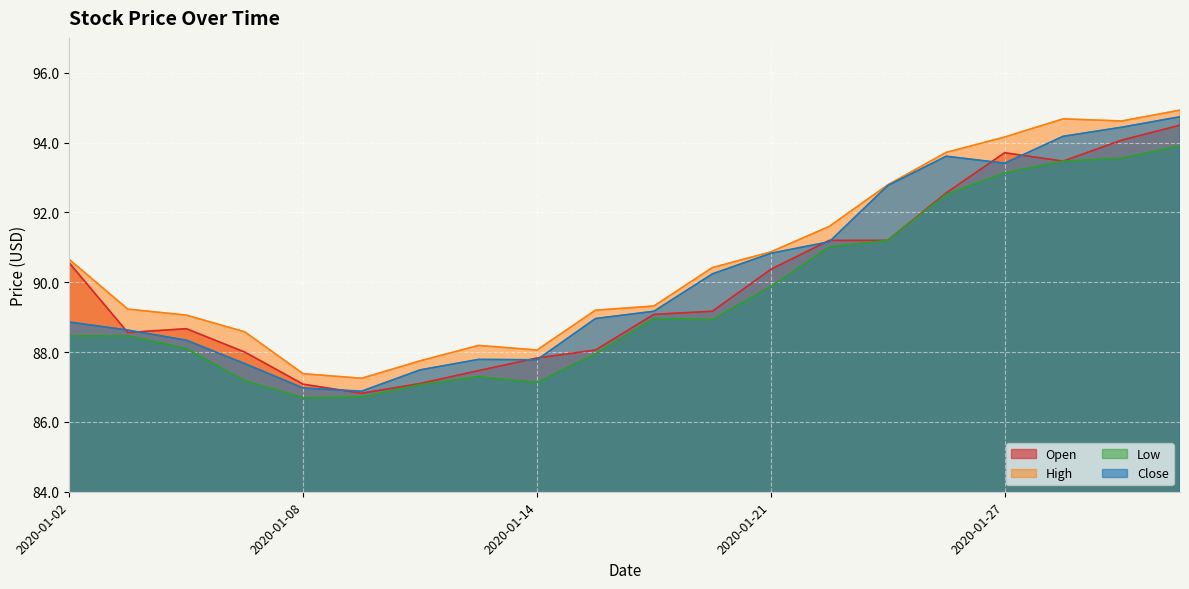

True or false: Low and Open cross at least once.

False